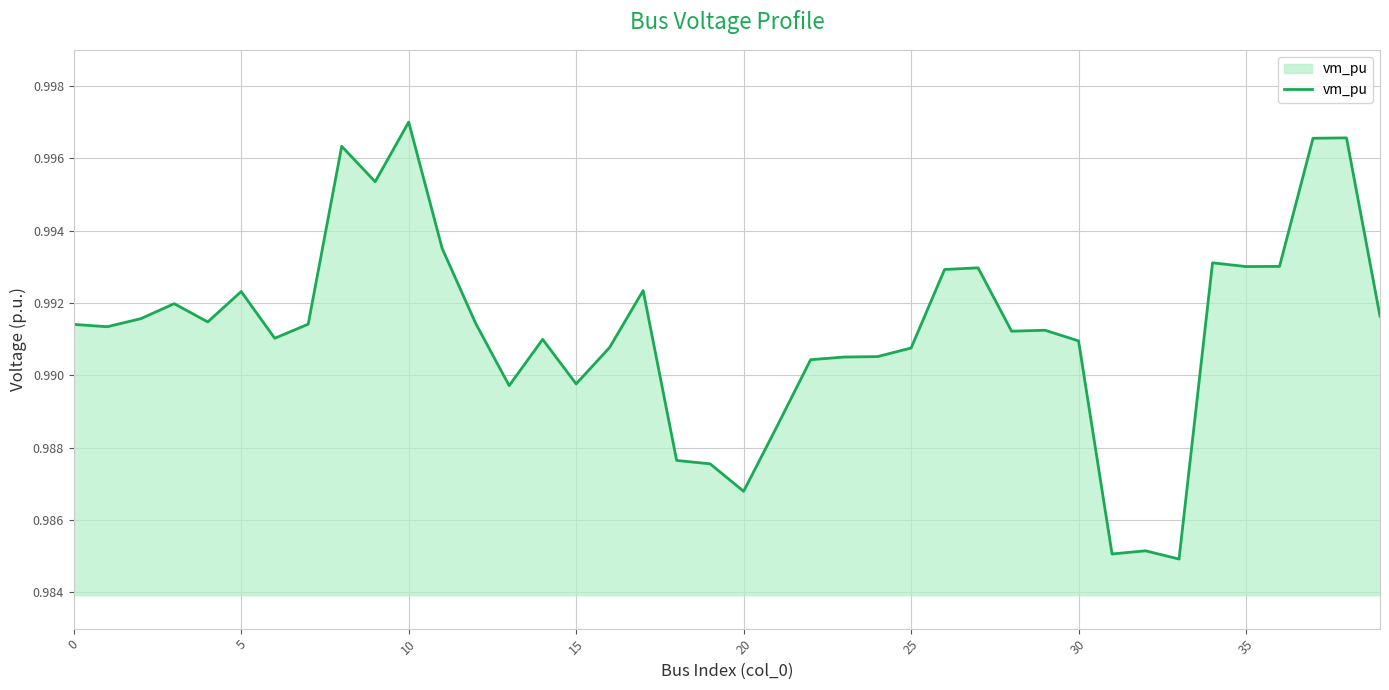

Does the chart display data point markers on the line(s)?

No